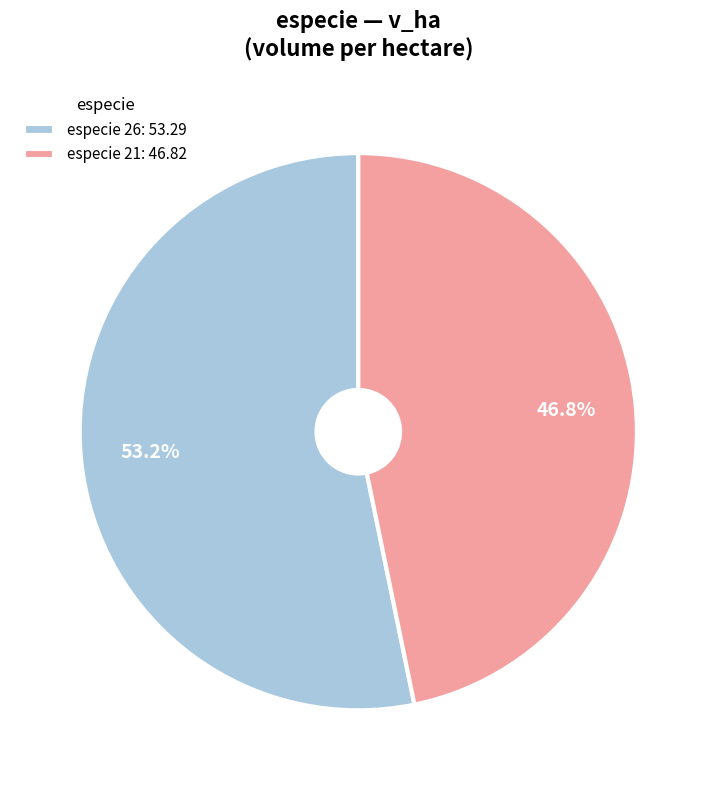

Between especie 21: 46.82 and especie 26: 53.29, which is larger?

especie 26: 53.29